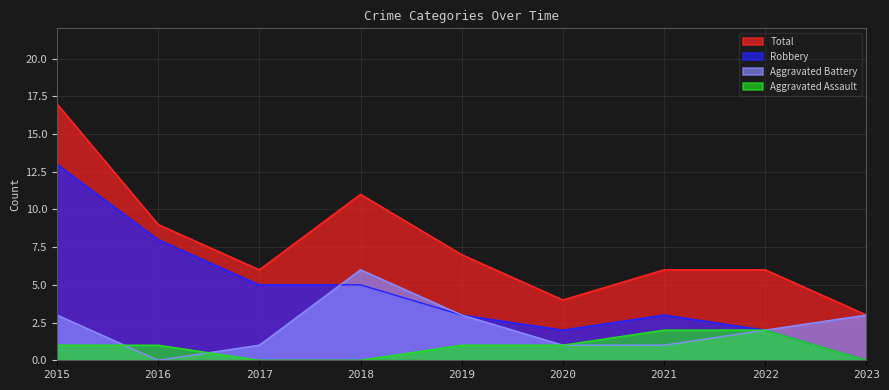

Is the value of Aggravated Battery at 2021 greater than the value of Aggravated Assault at 2023?

Yes